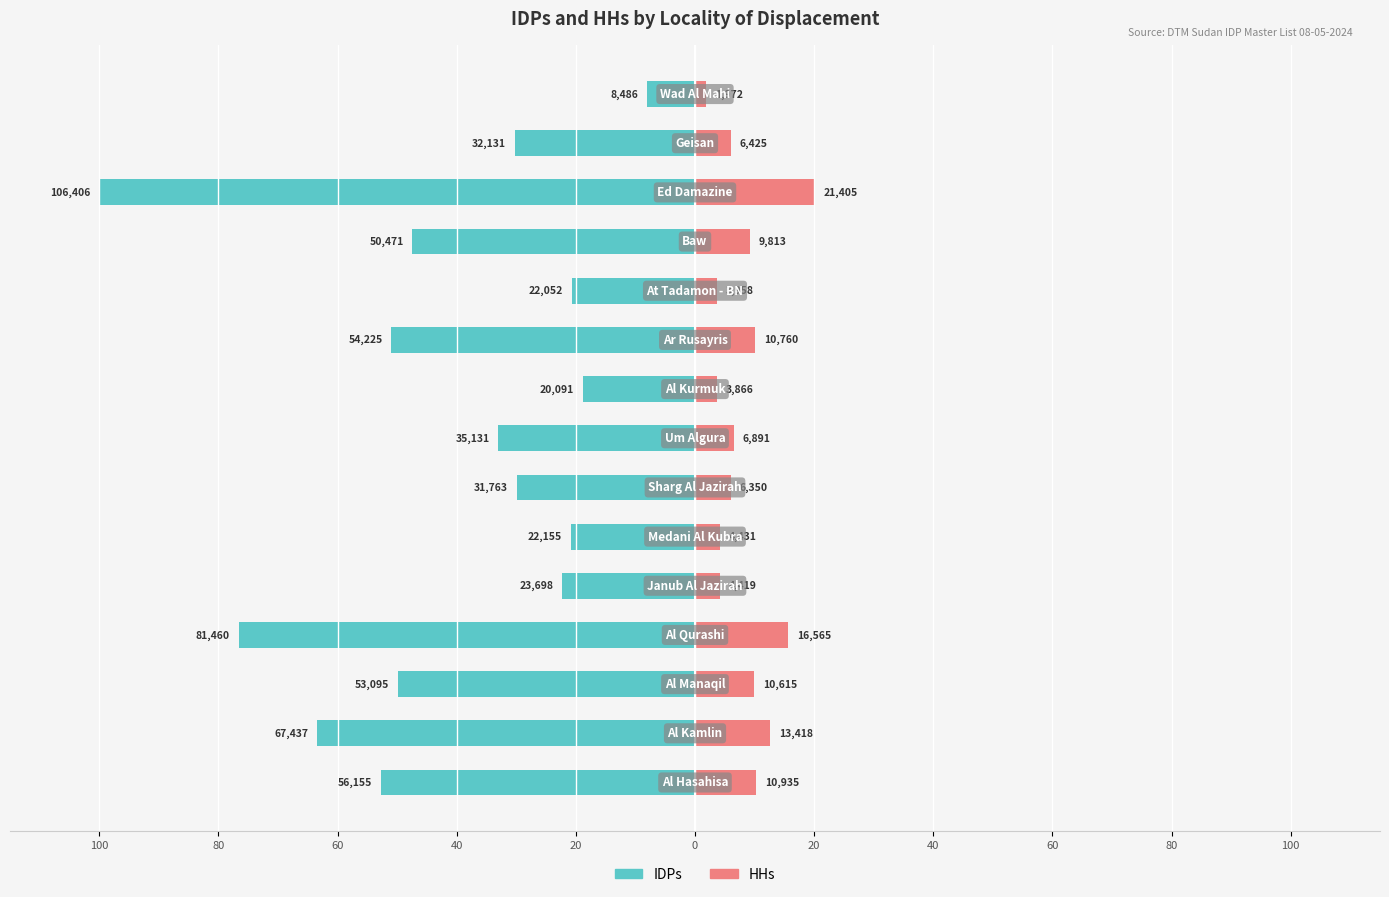

At how many categories does at least one series exceed -69?

15